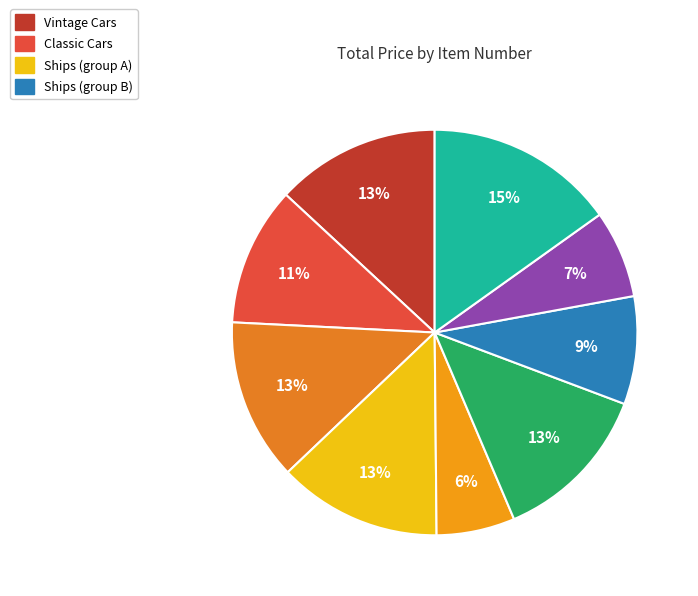

How many slices are in this pie chart?

9